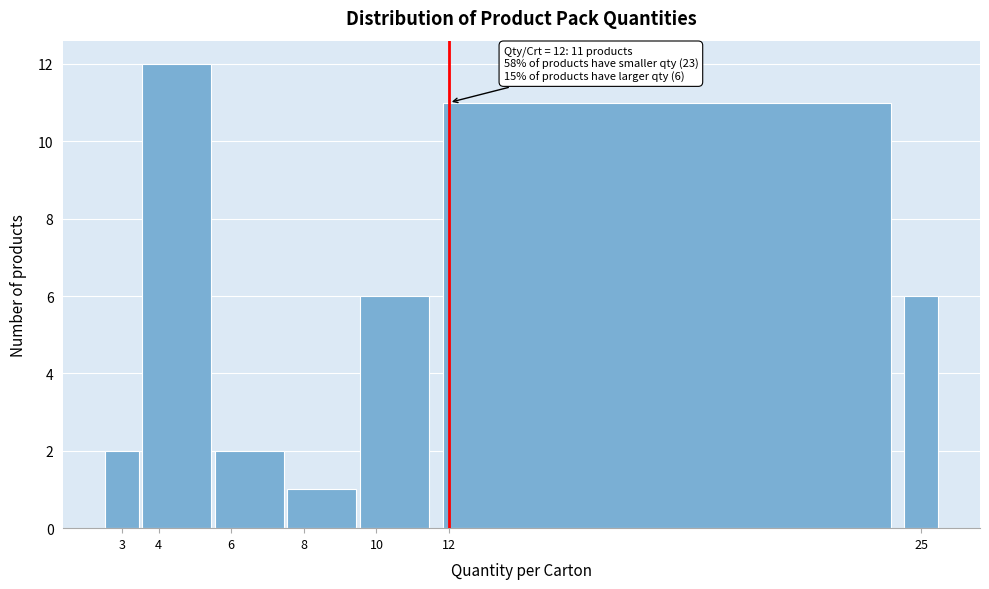

Over which range of the x-axis is the bar tallest?

3.5 to 5.5